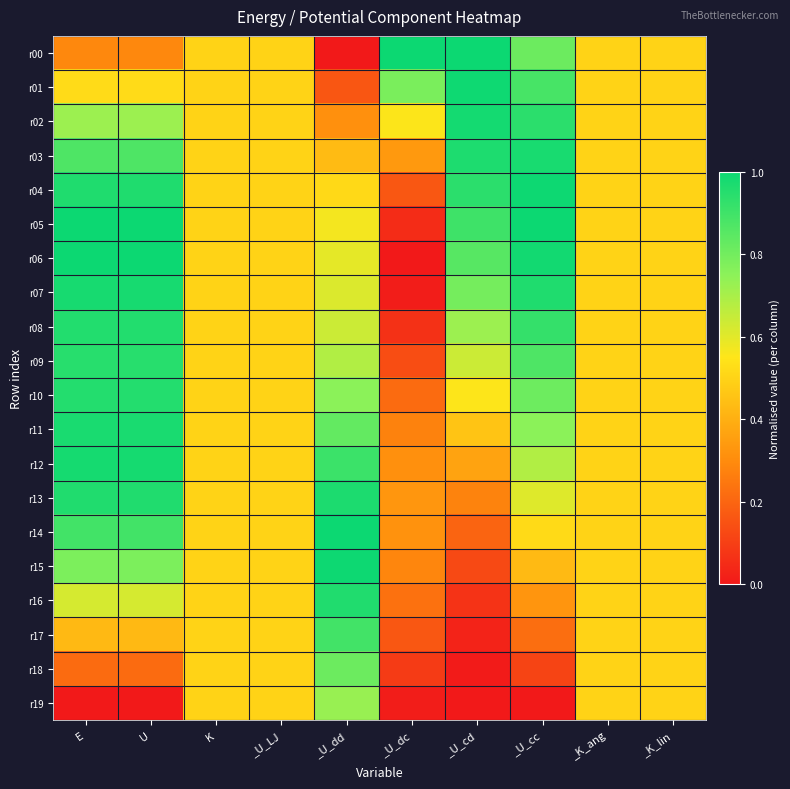

What is the spread (max minus min) of values at E?

1.0